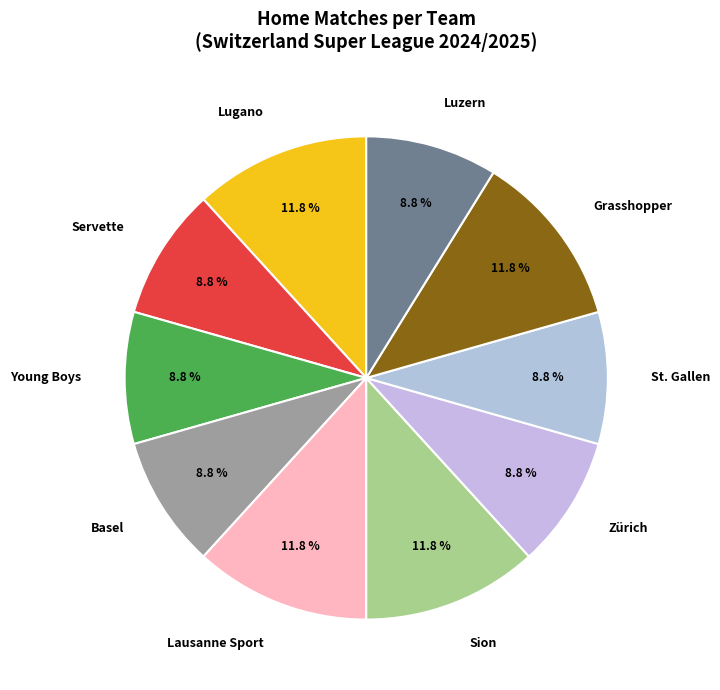

What percentage is the Basel slice, to the nearest percent?

9%